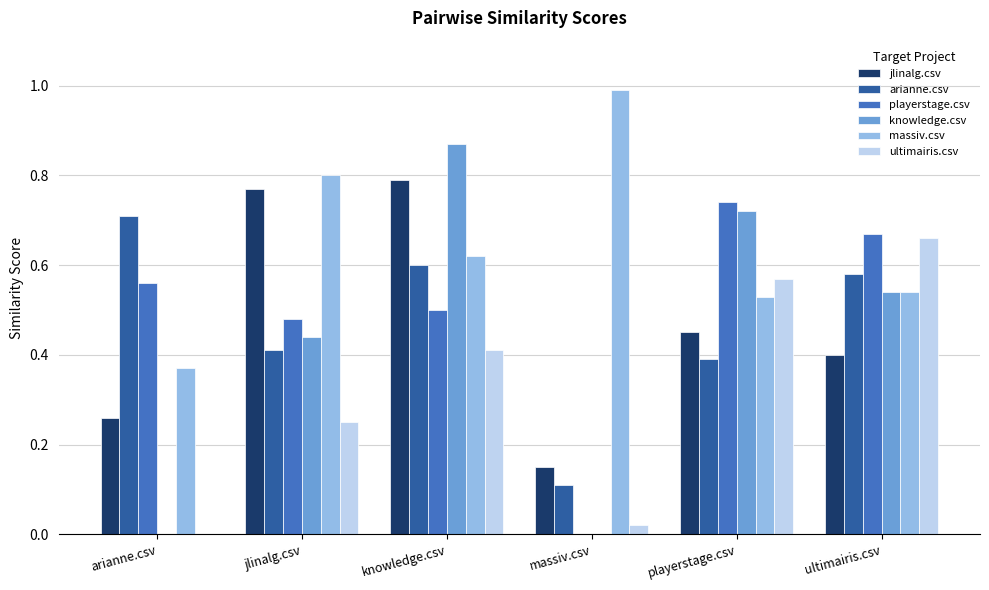

How many groups of bars are there?

6